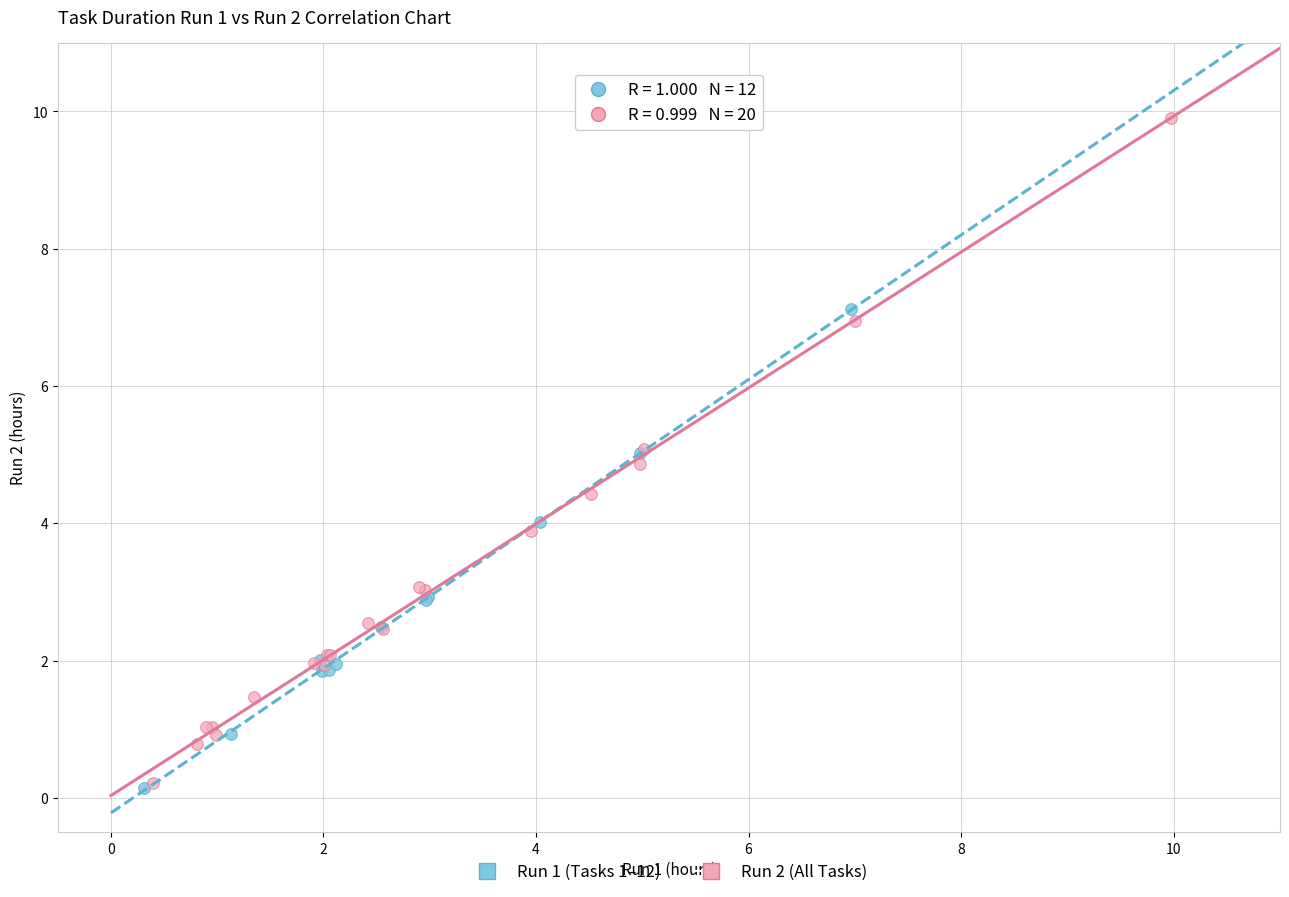

Which series reaches the maximum Y coordinate?

Run 2 (All Tasks)